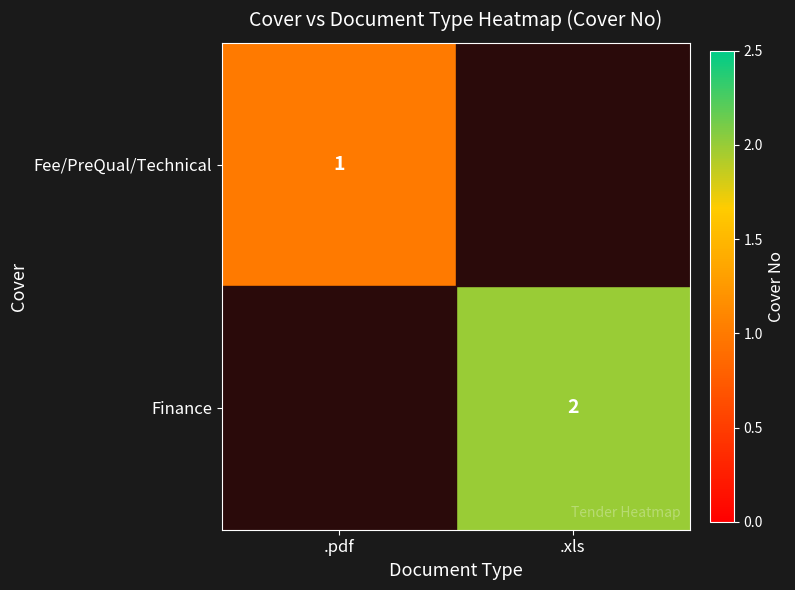

The Fee/PreQual/Technical series shows 2 at .pdf. True or false?

False